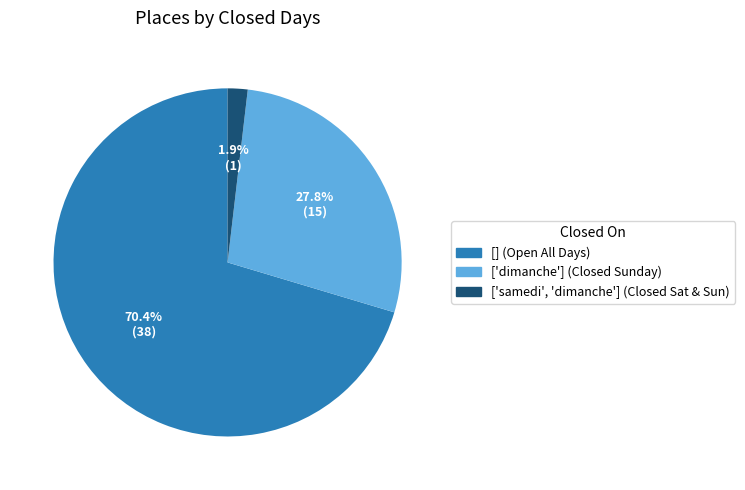

Does [] represent more than half of the total?

Yes